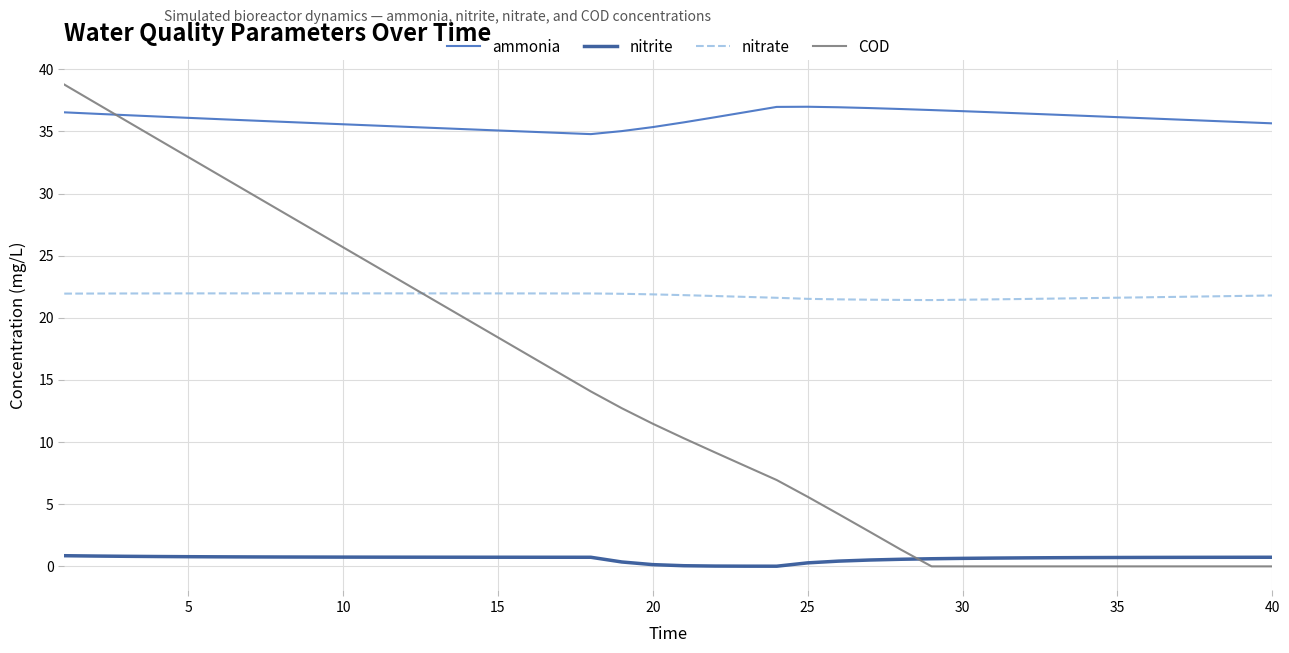

Is this an area chart (filled region under the line)?

No